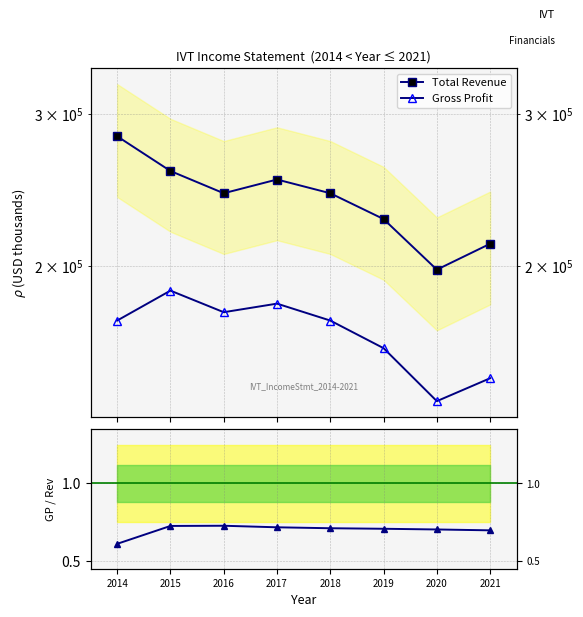

Rank the categories by Total Revenue value from highest to lowest.

2014, 2015, 2017, 2016, 2018, 2019, 2021, 2020